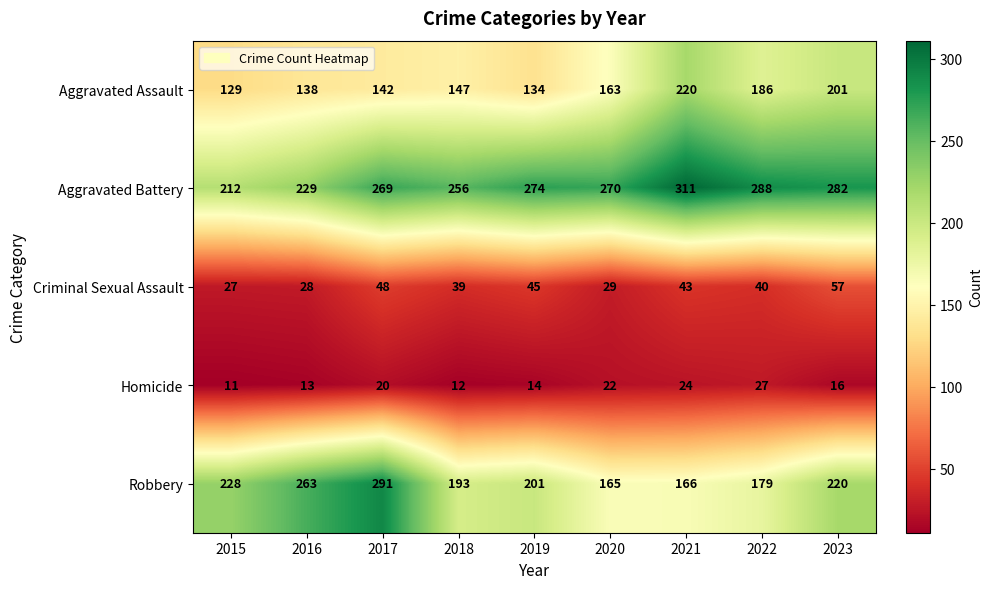

Read the Homicide value at 2015, to the nearest 5.

10